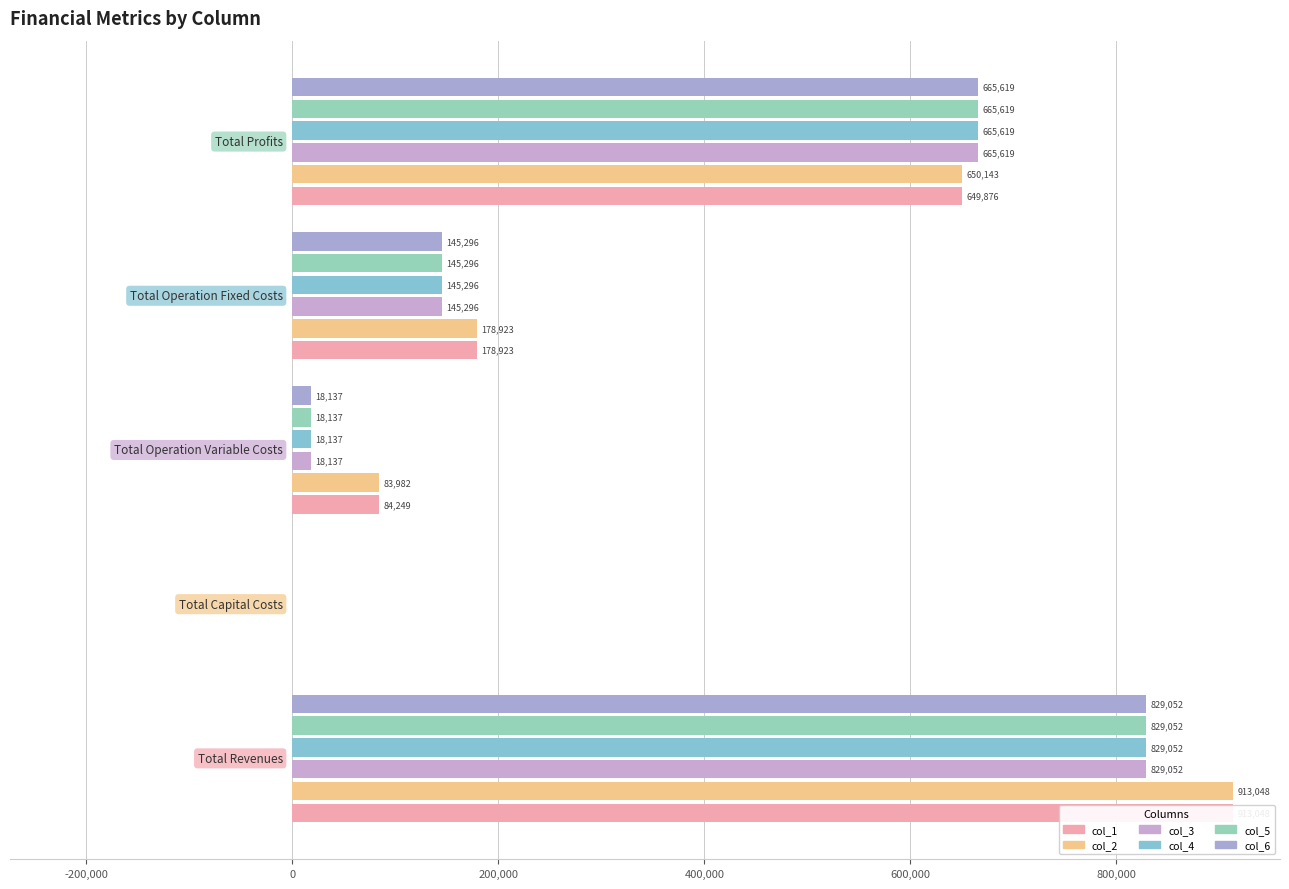

What is the difference between the maximum and minimum values in the col_2 series?

913048.4